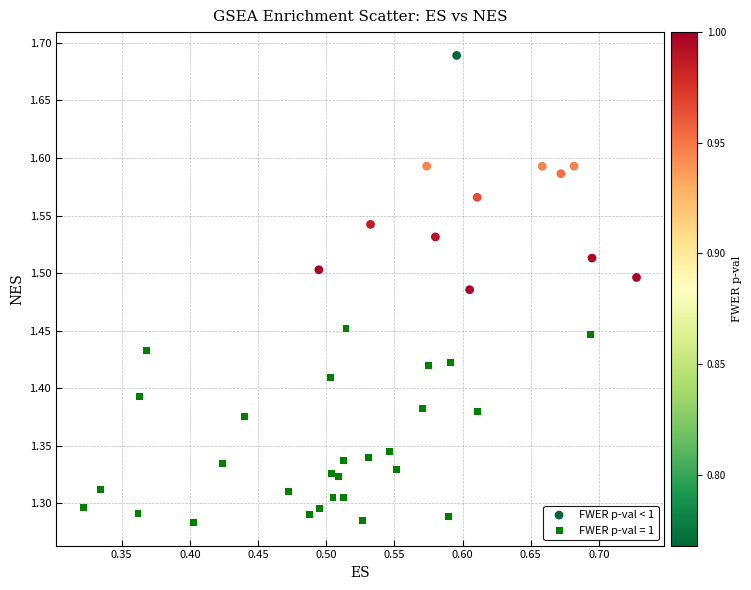

Which series contains the lowest Y value?

FWER p-val = 1